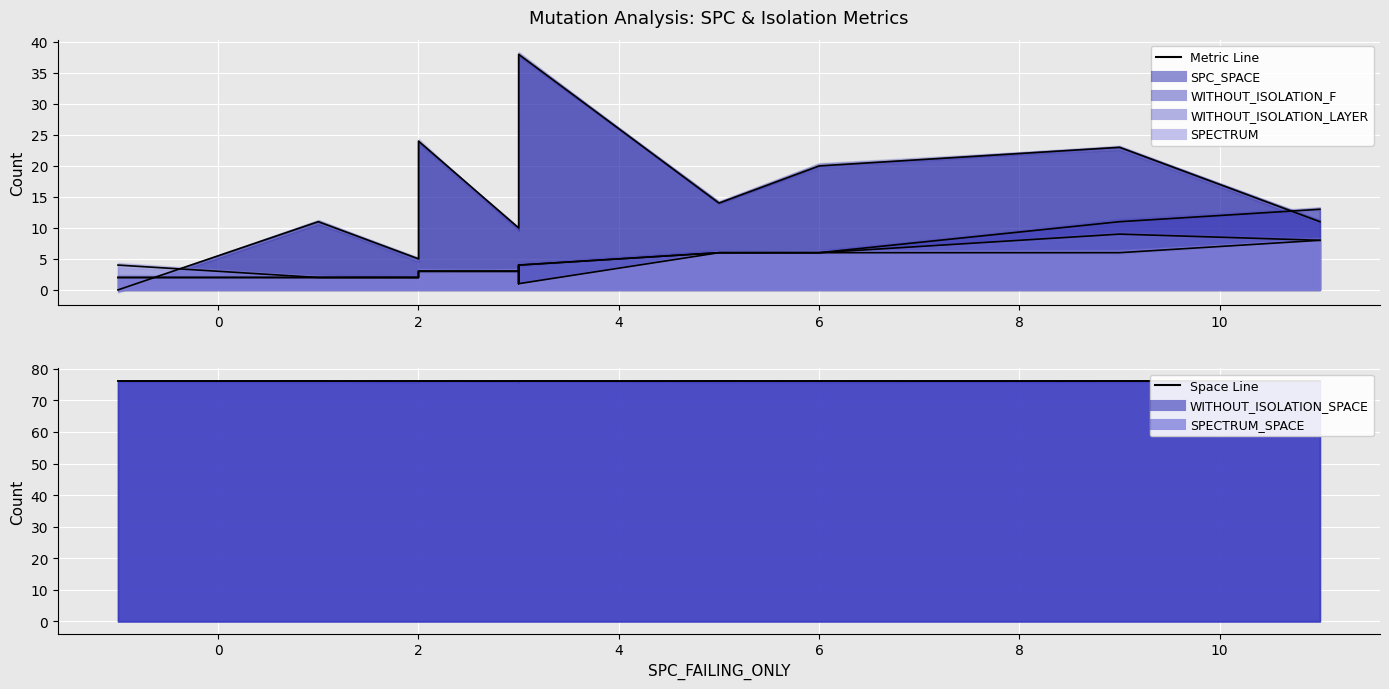

What is the sum of all SPECTRUM values?

54